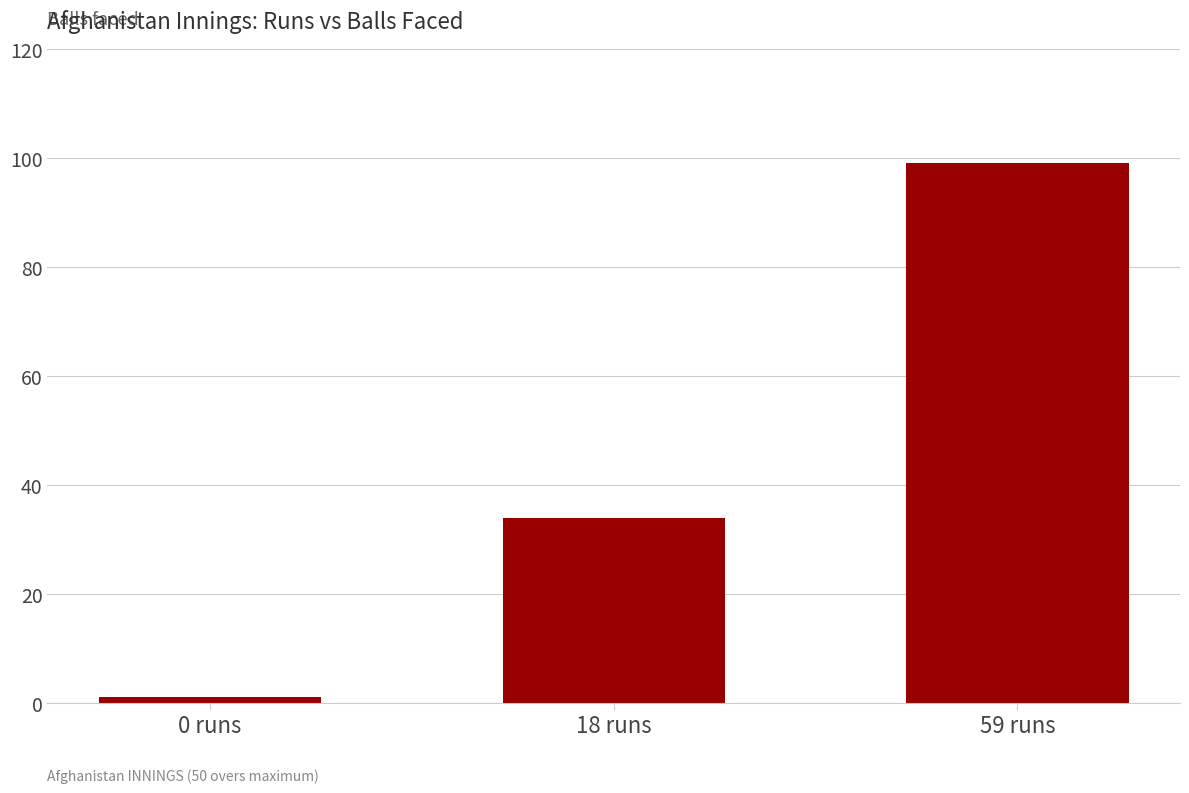

Reading right to left, transcribe all the data shown in this chart.

59 runs=99	18 runs=34	0 runs=1